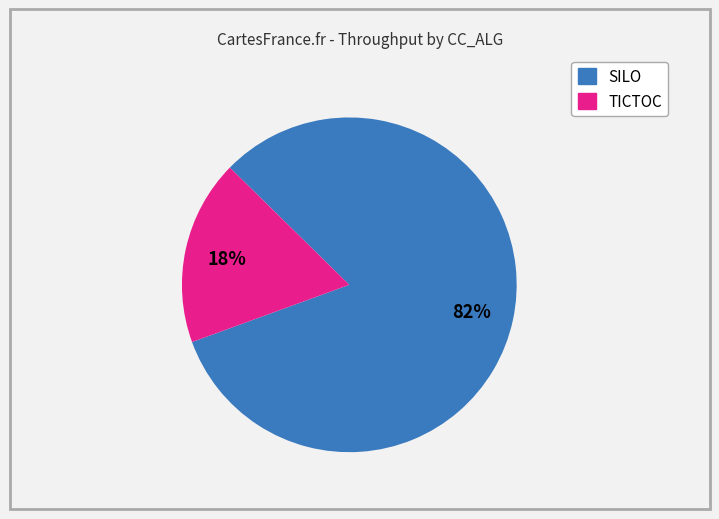

How many slices are in this pie chart?

2